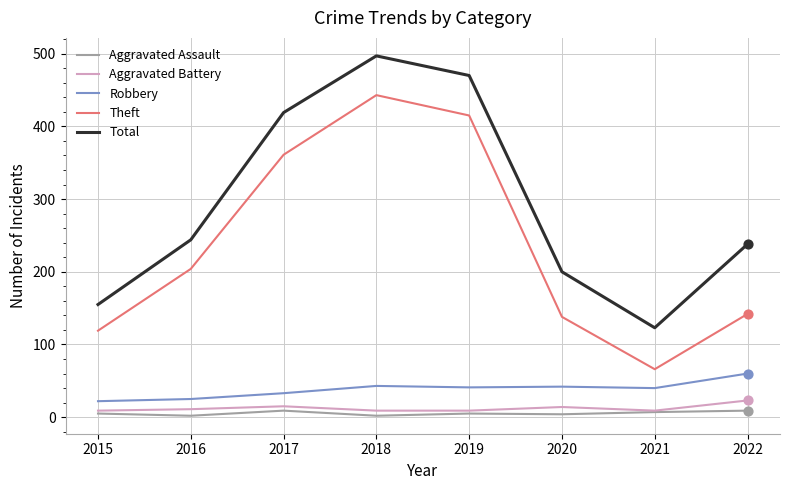

At how many categories does at least one series exceed 82?

8